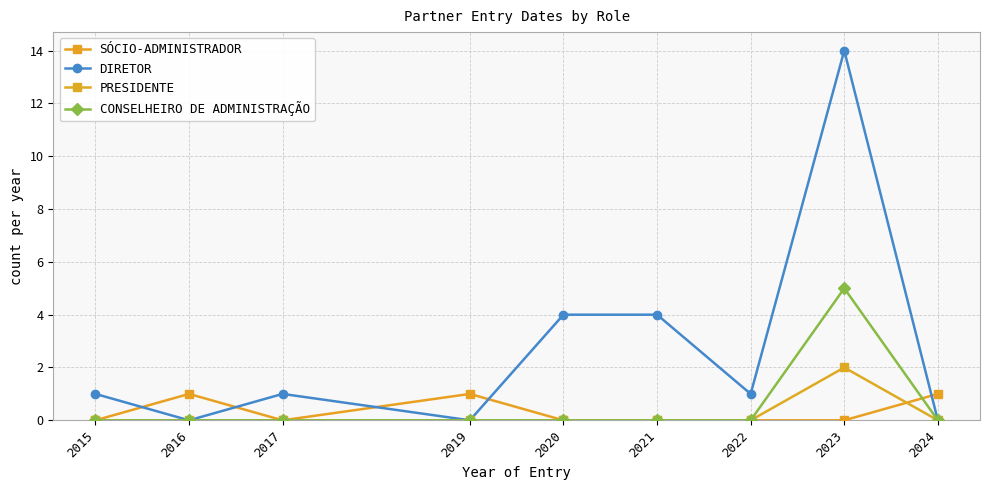

Is it true that DIRETOR equals 4 at 2020?

True